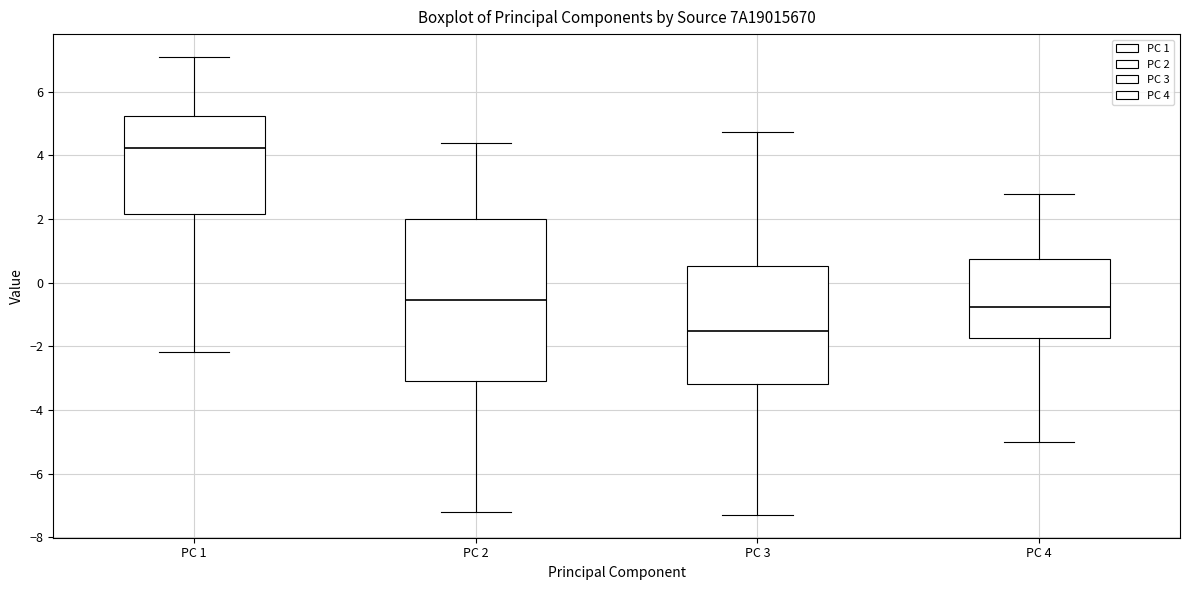

Which box's median line is the lowest?

PC 3